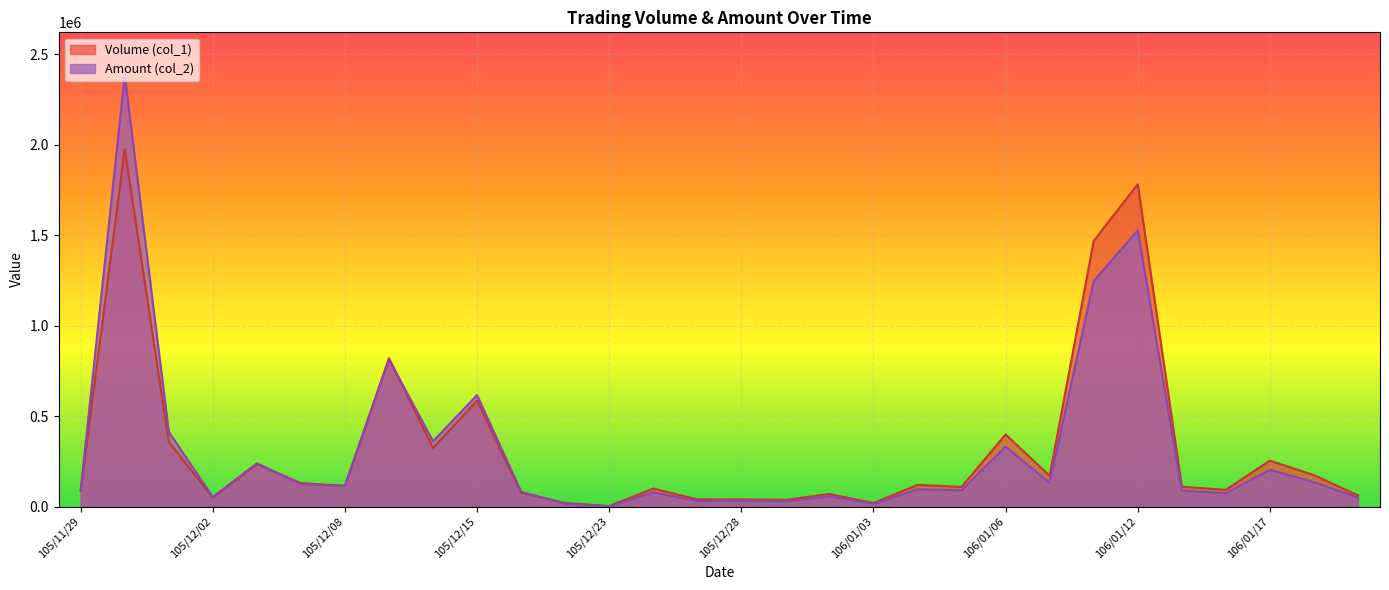

At which label does Volume (col_1) reach its peak?

105/11/30